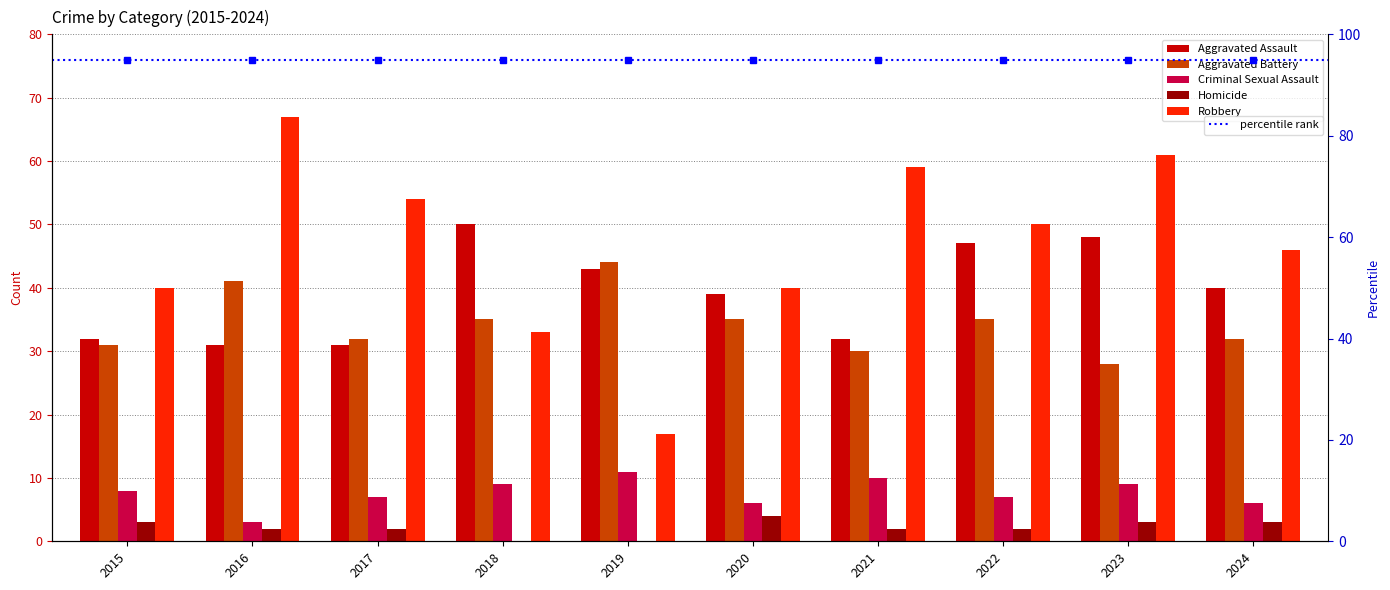

Reading left to right, extract all data points from this chart.

Aggravated Assault: 32	31	31	50	43	39	32	47	48	40
Aggravated Battery: 31	41	32	35	44	35	30	35	28	32
Criminal Sexual Assault: 8	3	7	9	11	6	10	7	9	6
Homicide: 3	2	2	0	0	4	2	2	3	3
Robbery: 40	67	54	33	17	40	59	50	61	46